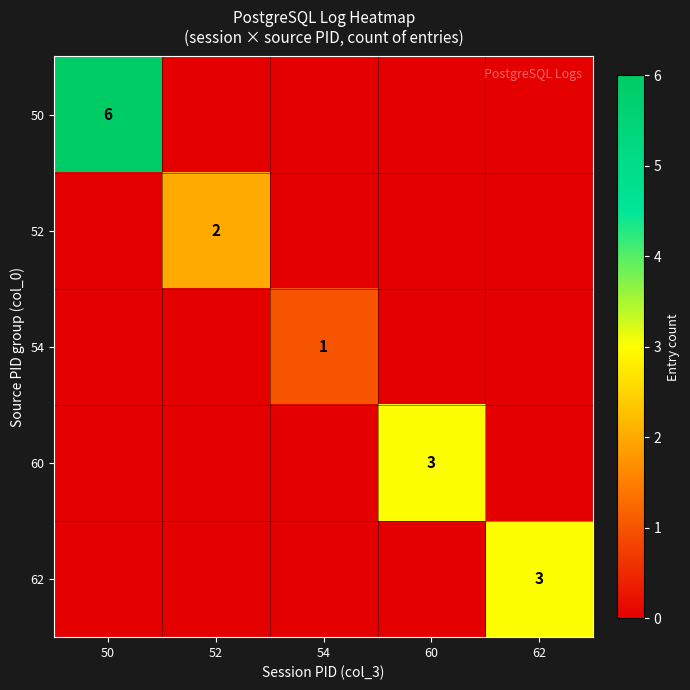

The value of 50 at 50 is 4. True or false?

False